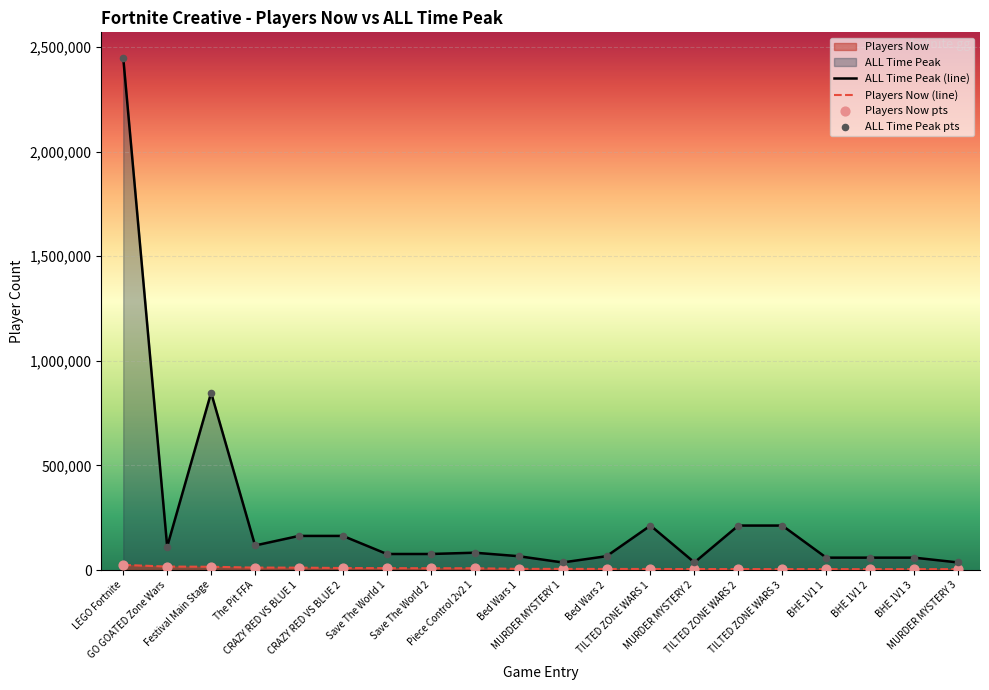

Which series reaches the maximum Y coordinate?

ALL Time Peak